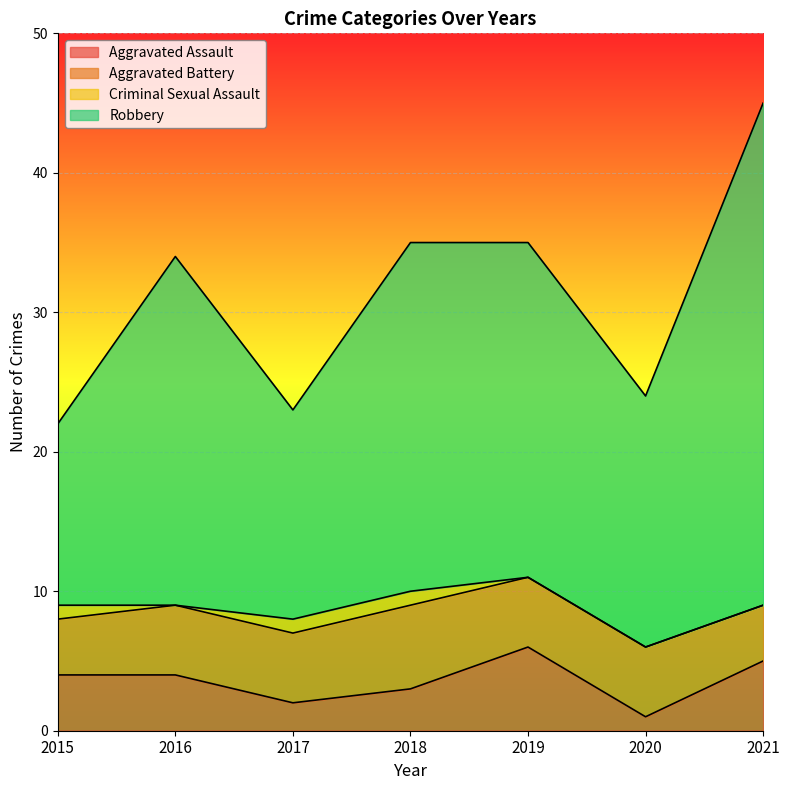

Which series has the largest total across all categories?

Robbery